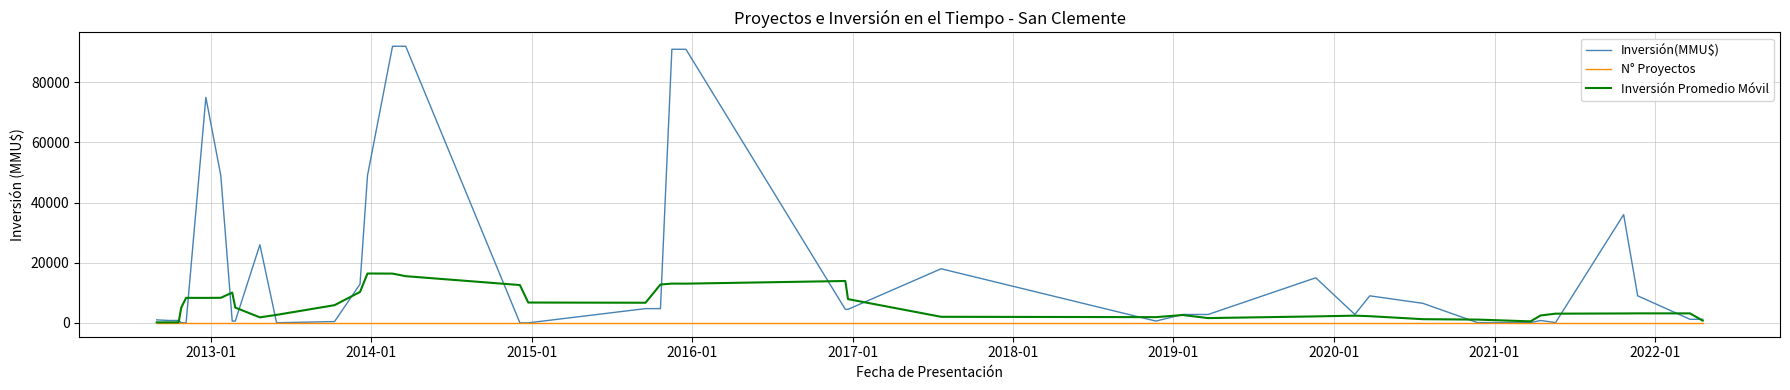

Which series has the largest total across all categories?

Inversión(MMU$)